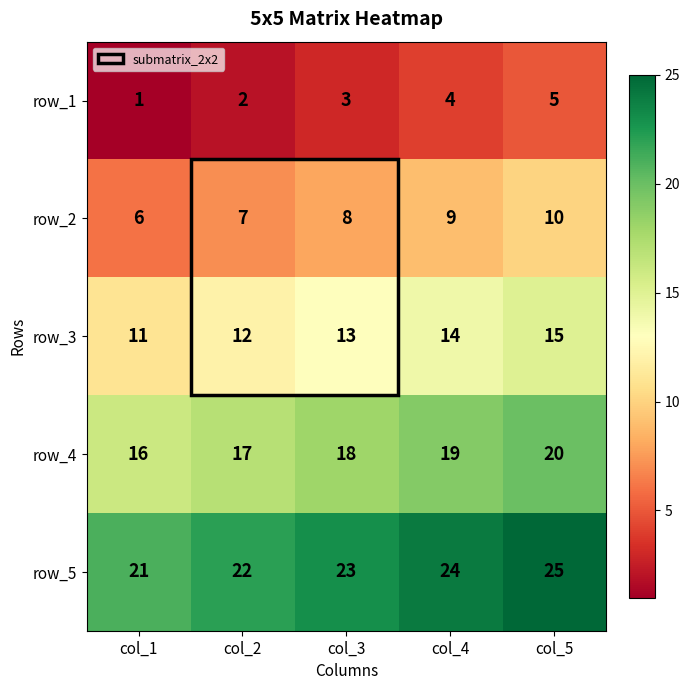

What is the lowest value of the row_5 series?

21